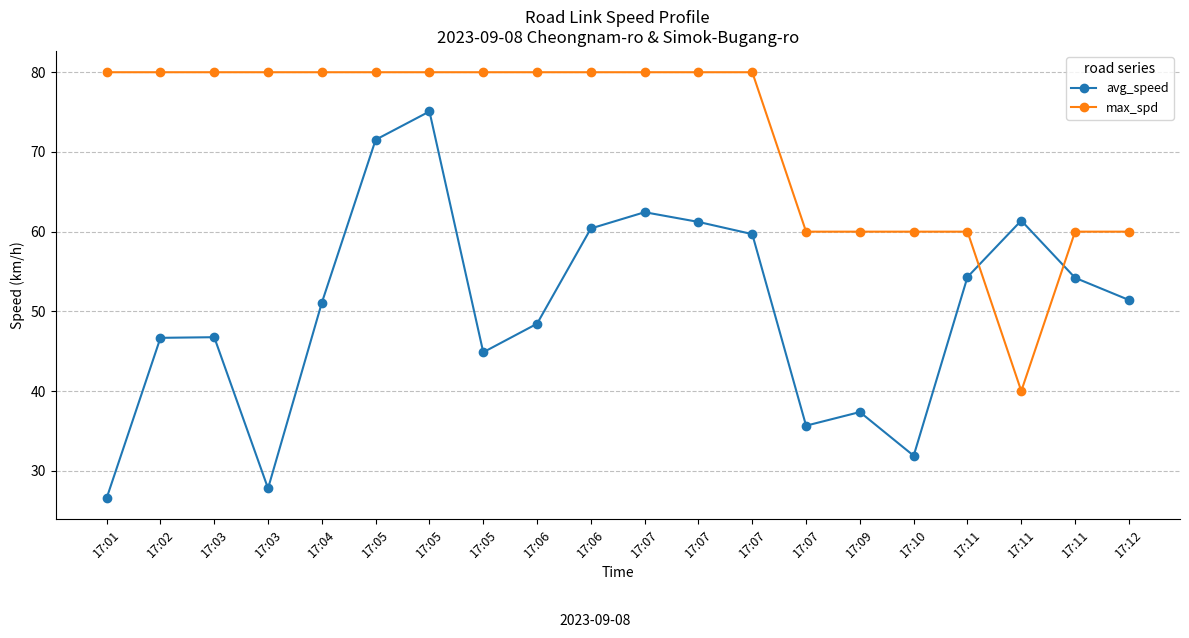

What is the value of the max_spd point at the 1st from the left?

80.0